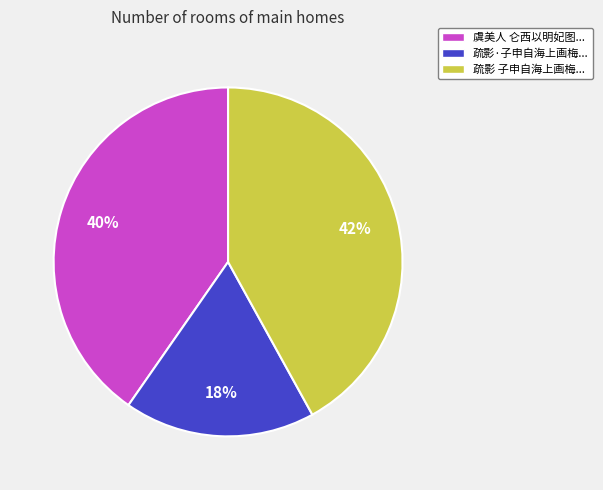

Rank the categories by value from lowest to highest.

疏影·子申自海上画梅..., 虞美人 仑西以明妃图..., 疏影 子申自海上画梅...